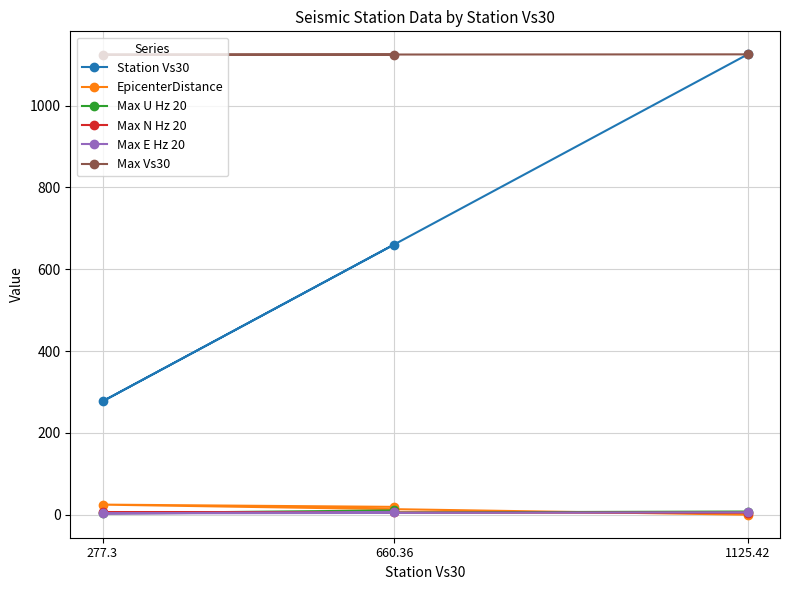

The Max E Hz 20 series shows 3.3 at 277.3. True or false?

True